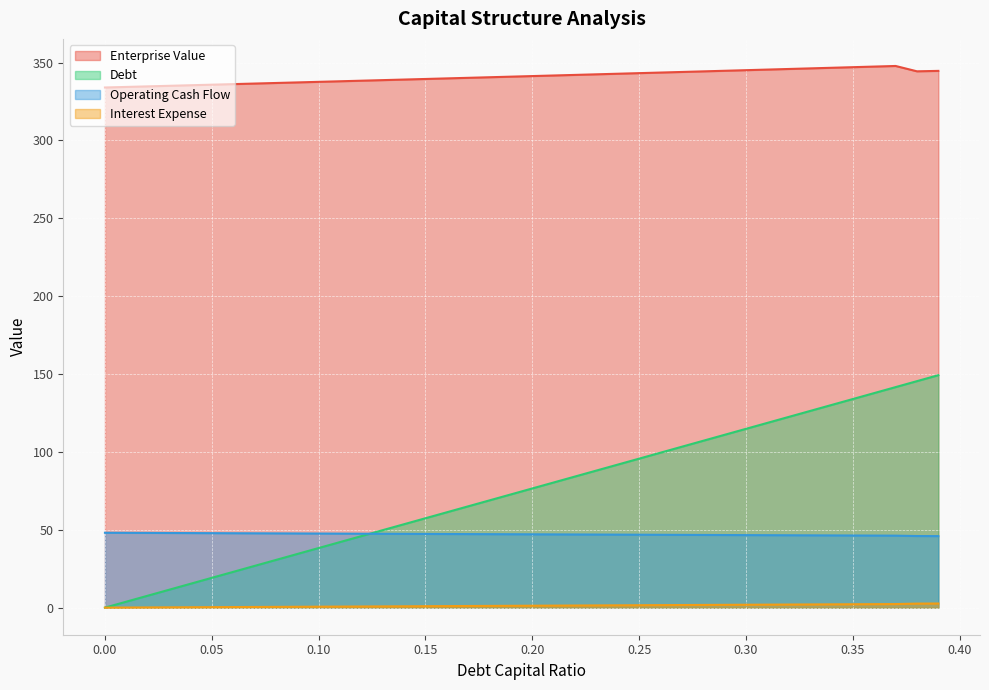

Reading right to left, transcribe all the data shown in this chart.

debt_capital: 0.39=149.3	0.38=145.4	0.37=141.6	0.36=137.8	0.35=133.9	0.34=130.1	0.33=126.3	0.32=122.5	0.31=118.6	0.3=114.8	0.29=111.0	0.28=107.2	0.27=103.3	0.26=99.5	0.25=95.7	0.24=91.8	0.23=88.0	0.22=84.2	0.21=80.4	0.2=76.5	0.19=72.7	0.18=68.9	0.17=65.1	0.16=61.2	0.15=57.4	0.14=53.6	0.13=49.8	0.12=45.9	0.11=42.1	0.1=38.3	0.09=34.4	0.08=30.6	0.07=26.8	0.06=23.0	0.05=19.1	0.04=15.3	0.03=11.5	0.02=7.7	0.01=3.8	0.0=0.0
enterprise_value: 0.39=344.7	0.38=344.4	0.37=347.8	0.36=347.4	0.35=347.0	0.34=346.6	0.33=346.3	0.32=345.9	0.31=345.5	0.3=345.1	0.29=344.7	0.28=344.3	0.27=344.0	0.26=343.6	0.25=343.2	0.24=342.8	0.23=342.4	0.22=342.1	0.21=341.7	0.2=341.3	0.19=340.9	0.18=340.6	0.17=340.2	0.16=339.8	0.15=339.5	0.14=339.1	0.13=338.7	0.12=338.3	0.11=338.0	0.1=337.6	0.09=337.2	0.08=336.9	0.07=336.5	0.06=336.2	0.05=335.8	0.04=335.4	0.03=335.1	0.02=334.7	0.01=334.3	0.0=334.0
debt: 0.39=45.9	0.38=46.0	0.37=46.2	0.36=46.3	0.35=46.3	0.34=46.4	0.33=46.4	0.32=46.5	0.31=46.5	0.3=46.6	0.29=46.6	0.28=46.7	0.27=46.7	0.26=46.8	0.25=46.8	0.24=46.9	0.23=46.9	0.22=47.0	0.21=47.0	0.2=47.1	0.19=47.1	0.18=47.2	0.17=47.2	0.16=47.3	0.15=47.3	0.14=47.4	0.13=47.4	0.12=47.5	0.11=47.5	0.1=47.6	0.09=47.6	0.08=47.7	0.07=47.7	0.06=47.8	0.05=47.8	0.04=47.9	0.03=47.9	0.02=48.0	0.01=48.0	0.0=48.1
operating_cash_flow: 0.39=2.7	0.38=2.6	0.37=2.3	0.36=2.2	0.35=2.2	0.34=2.1	0.33=2.0	0.32=2.0	0.31=1.9	0.3=1.9	0.29=1.8	0.28=1.7	0.27=1.7	0.26=1.6	0.25=1.5	0.24=1.5	0.23=1.4	0.22=1.4	0.21=1.3	0.2=1.2	0.19=1.2	0.18=1.1	0.17=1.1	0.16=1.0	0.15=0.9	0.14=0.9	0.13=0.8	0.12=0.7	0.11=0.7	0.1=0.6	0.09=0.6	0.08=0.5	0.07=0.4	0.06=0.4	0.05=0.3	0.04=0.2	0.03=0.2	0.02=0.1	0.01=0.1	0.0=0.0